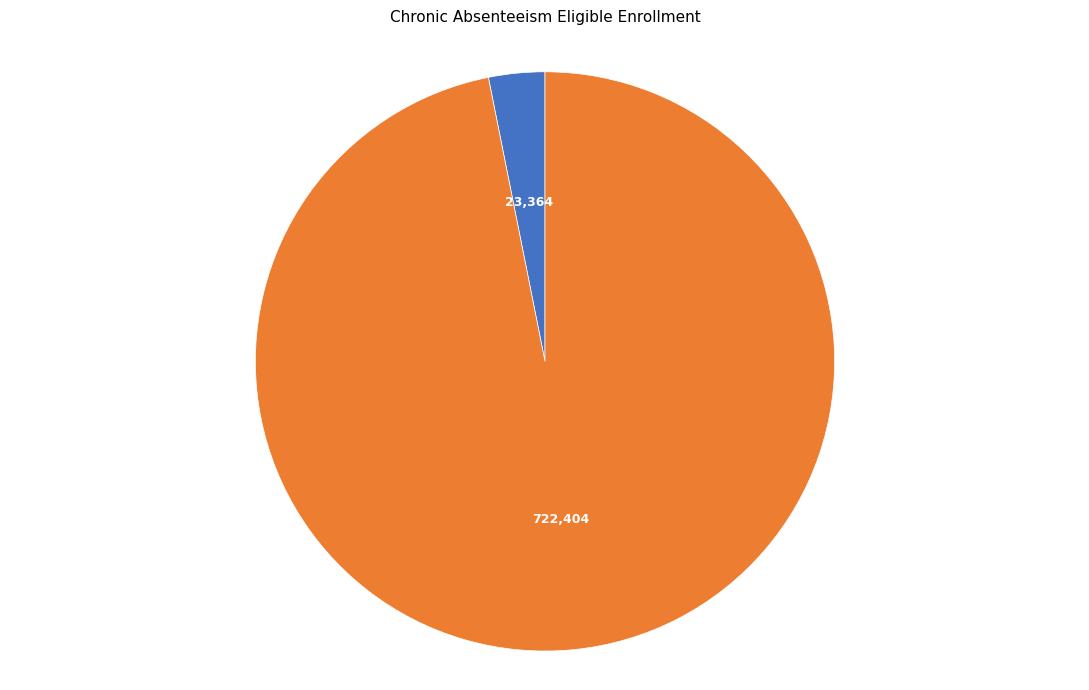

Does any single category account for the majority?

Yes